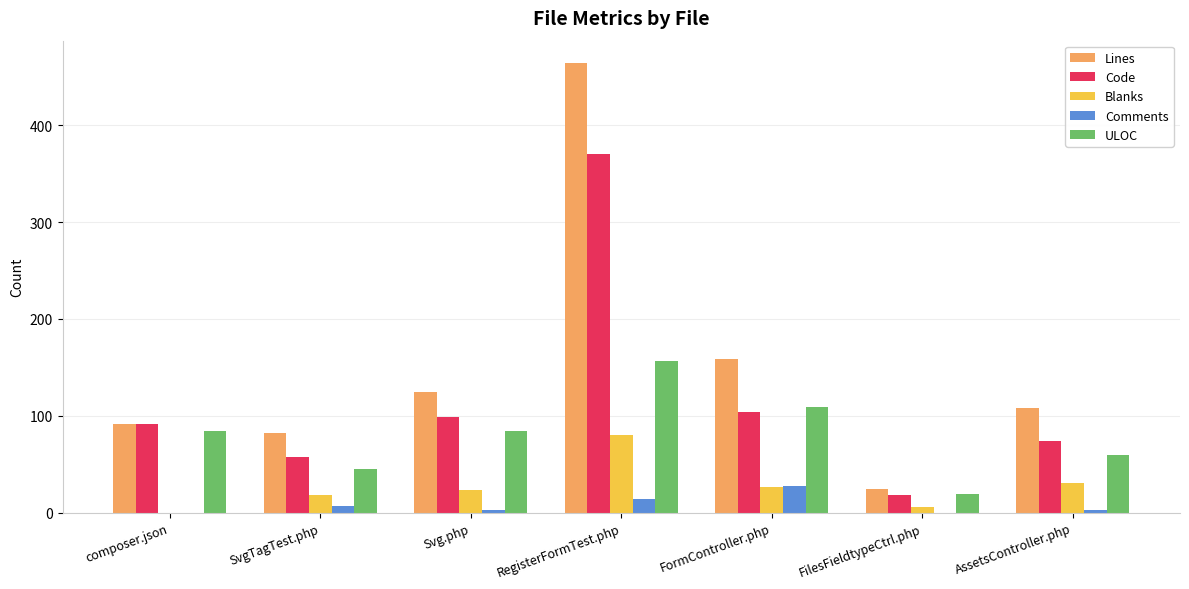

Which series changed the most between SvgTagTest.php and FormController.php?

Lines